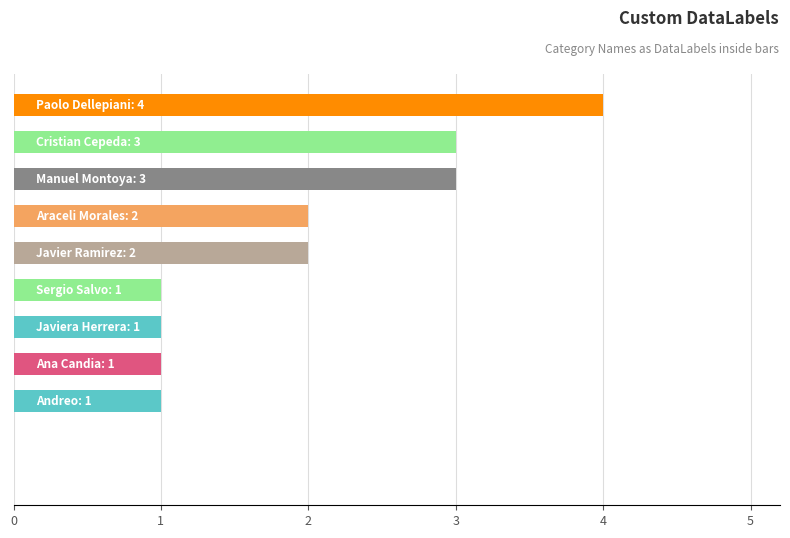

What is the maximum value shown in the chart?

4